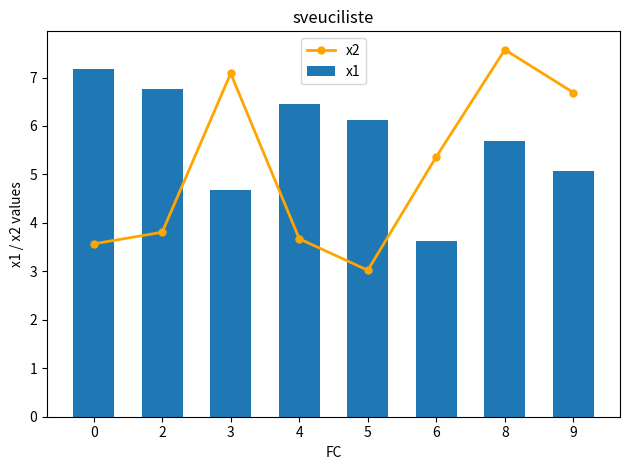

What is the maximum value shown in the chart?

7.6